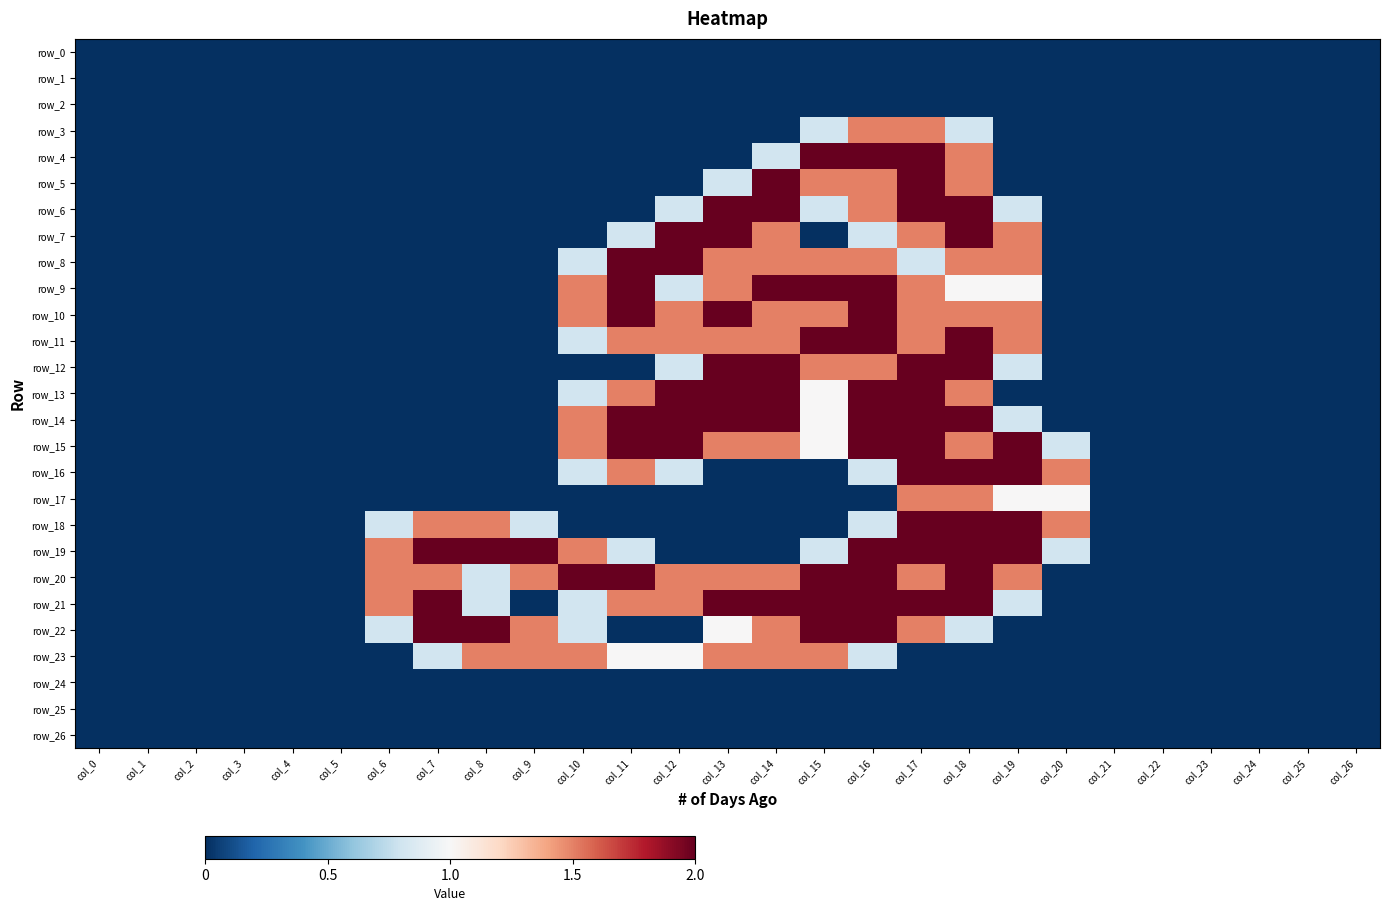

At how many categories does at least one series exceed 1?

15